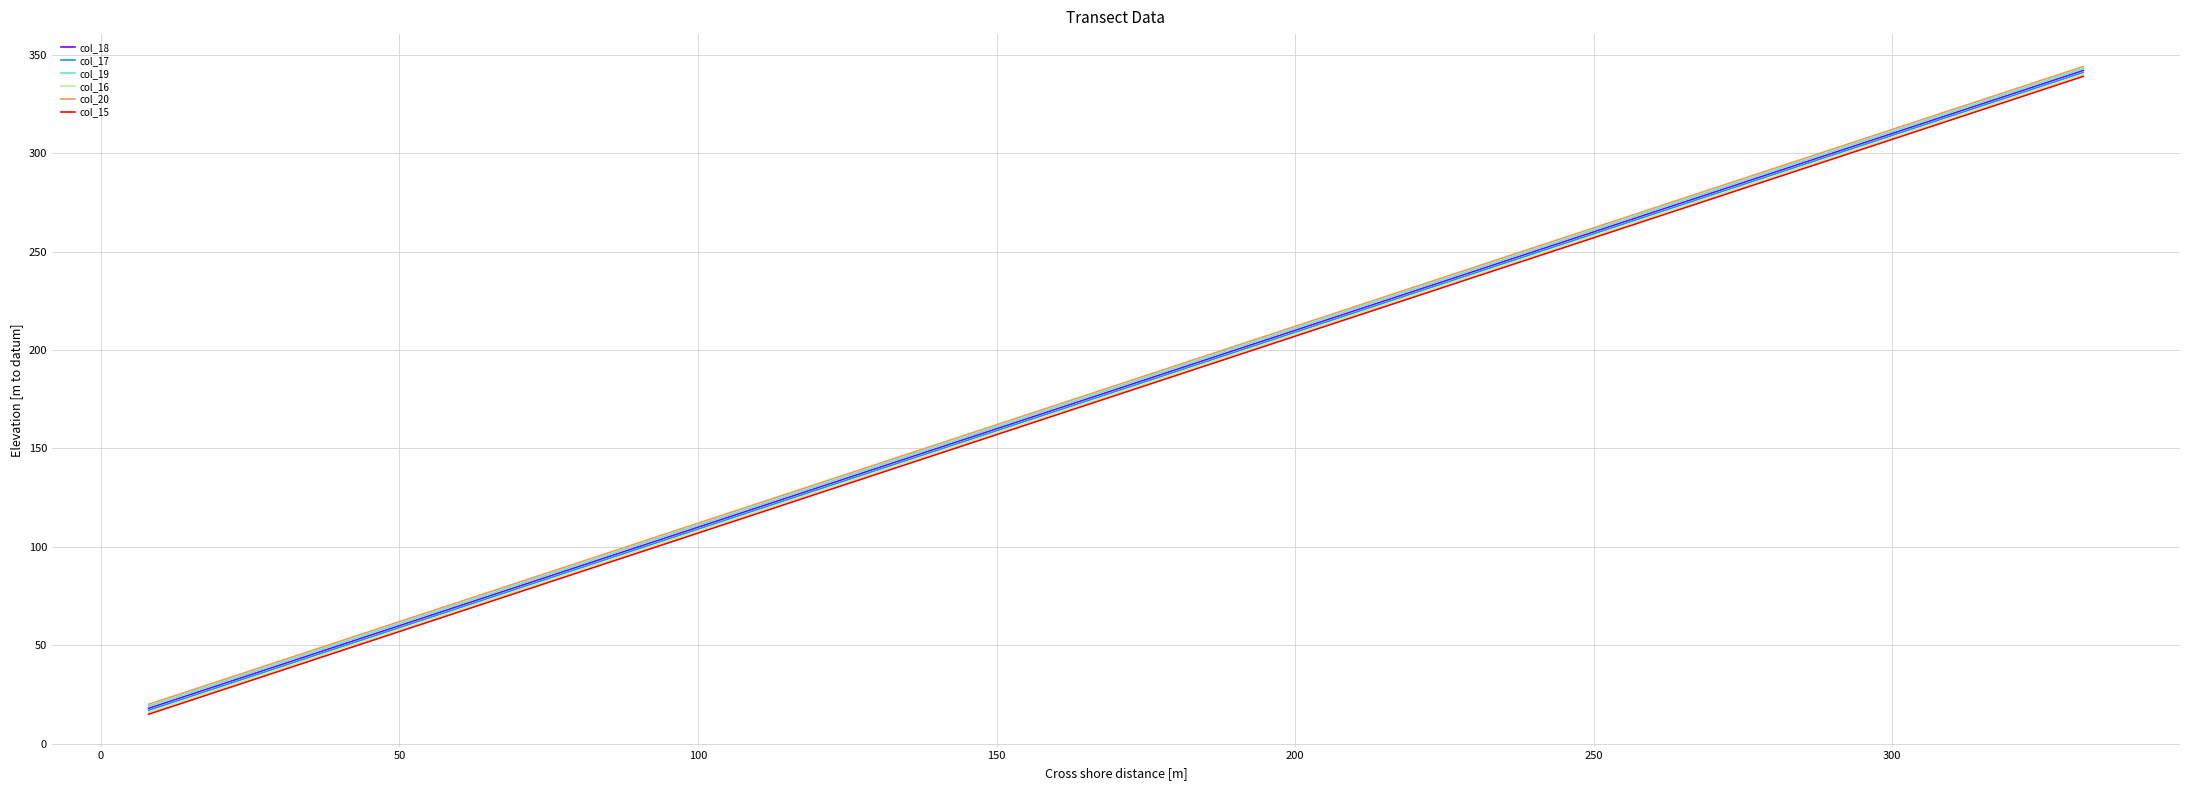

True or false: col_20 and col_16 cross at least once.

False